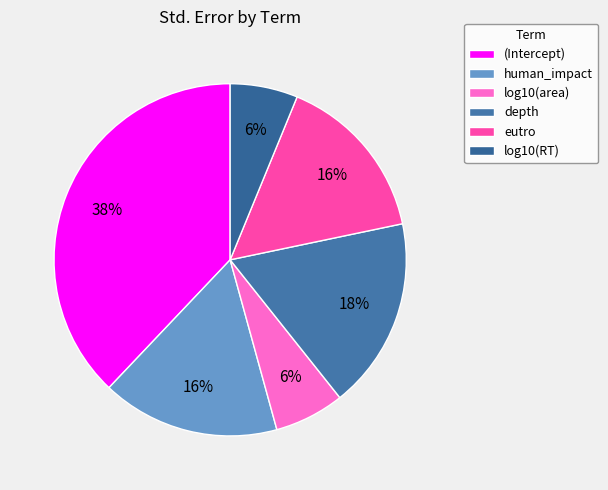

Count the number of slices in the pie.

6